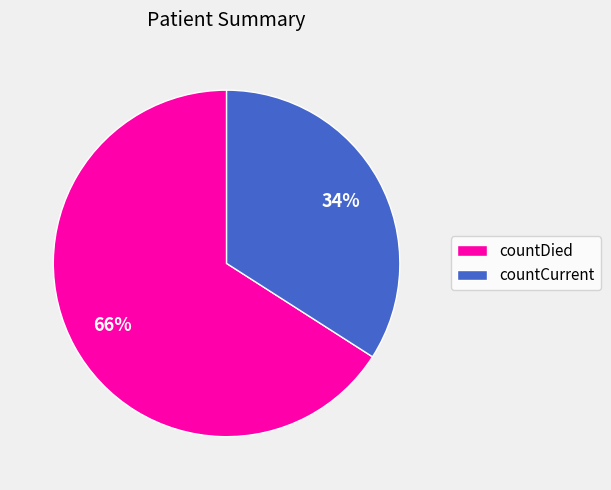

What is the ratio of the value at countCurrent to the value at countDied?

0.5